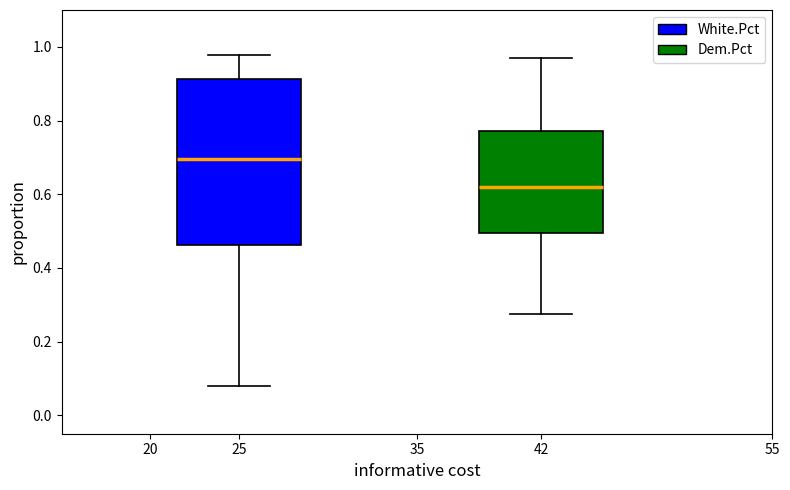

Reading left to right, transcribe this box plot: for each box, give where its median line is, the range the box spans, and where its two whiskers end, as read against the y-axis. The values are not printed on the chart, so give them approximately, as read against the axis.

25: median 0.70, box 0.46 to 0.92, whiskers 0.08 to 0.98
42: median 0.62, box 0.50 to 0.78, whiskers 0.28 to 0.98